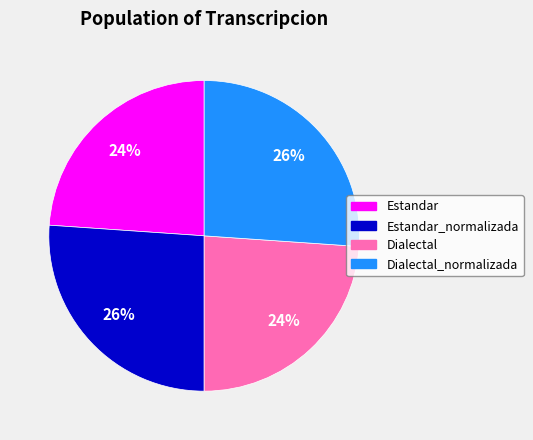

Does any single category account for the majority?

No